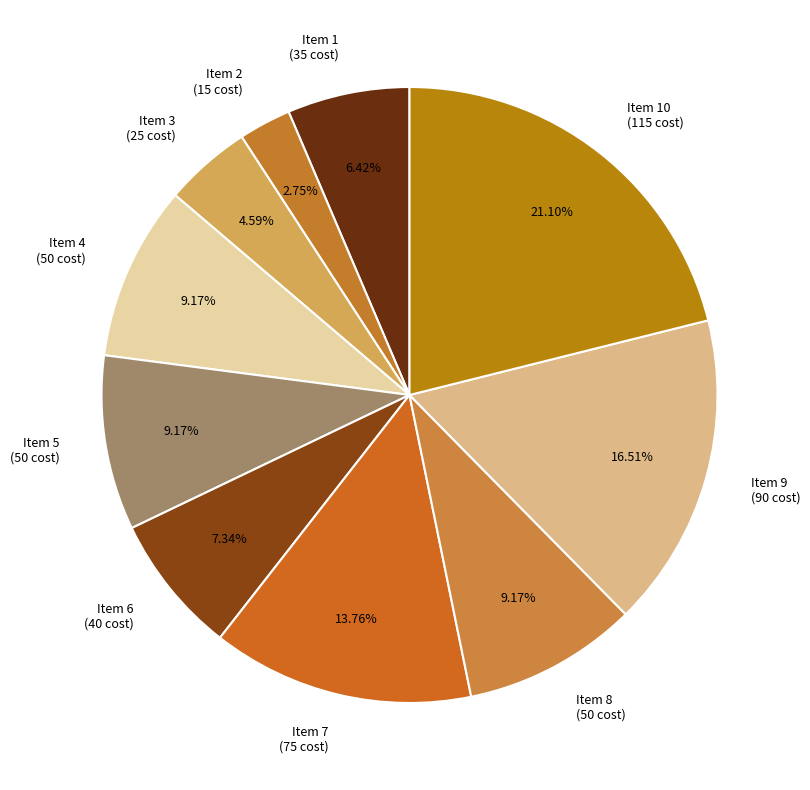

What is the ratio of the value at Item 1 to the value at Item 7?

0.5